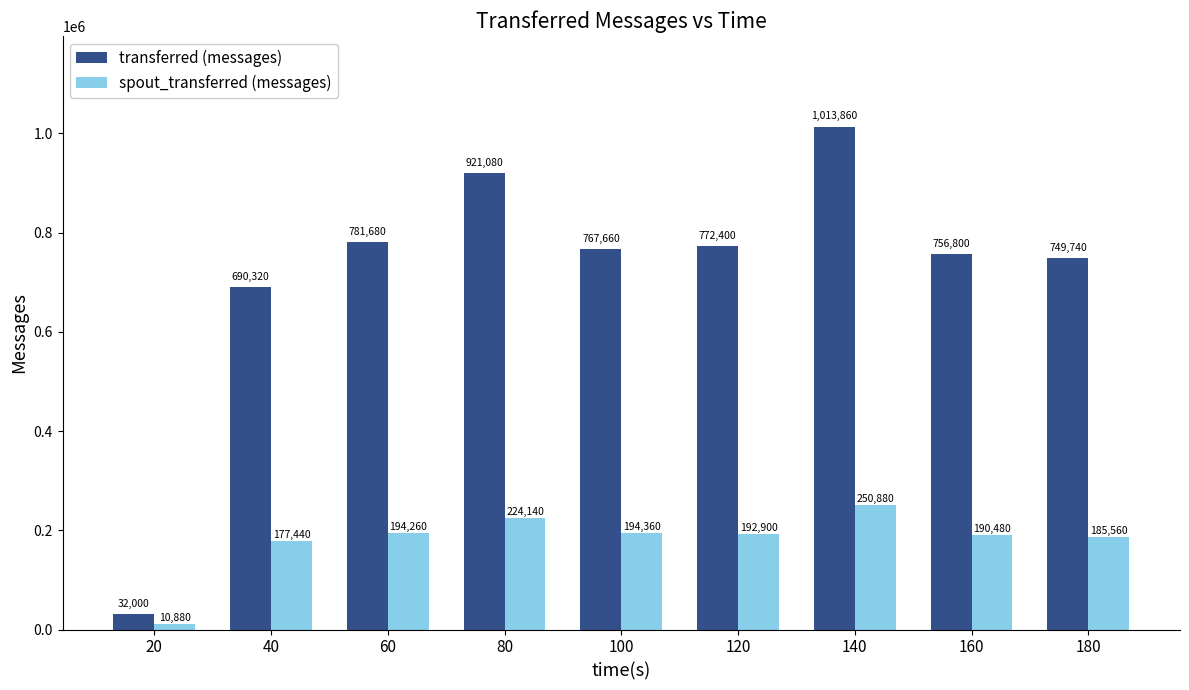

Which series has the widest spread of values?

transferred (messages)